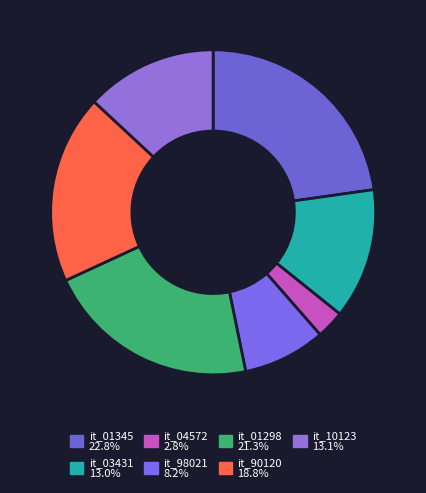

How many segments does this pie chart have?

7